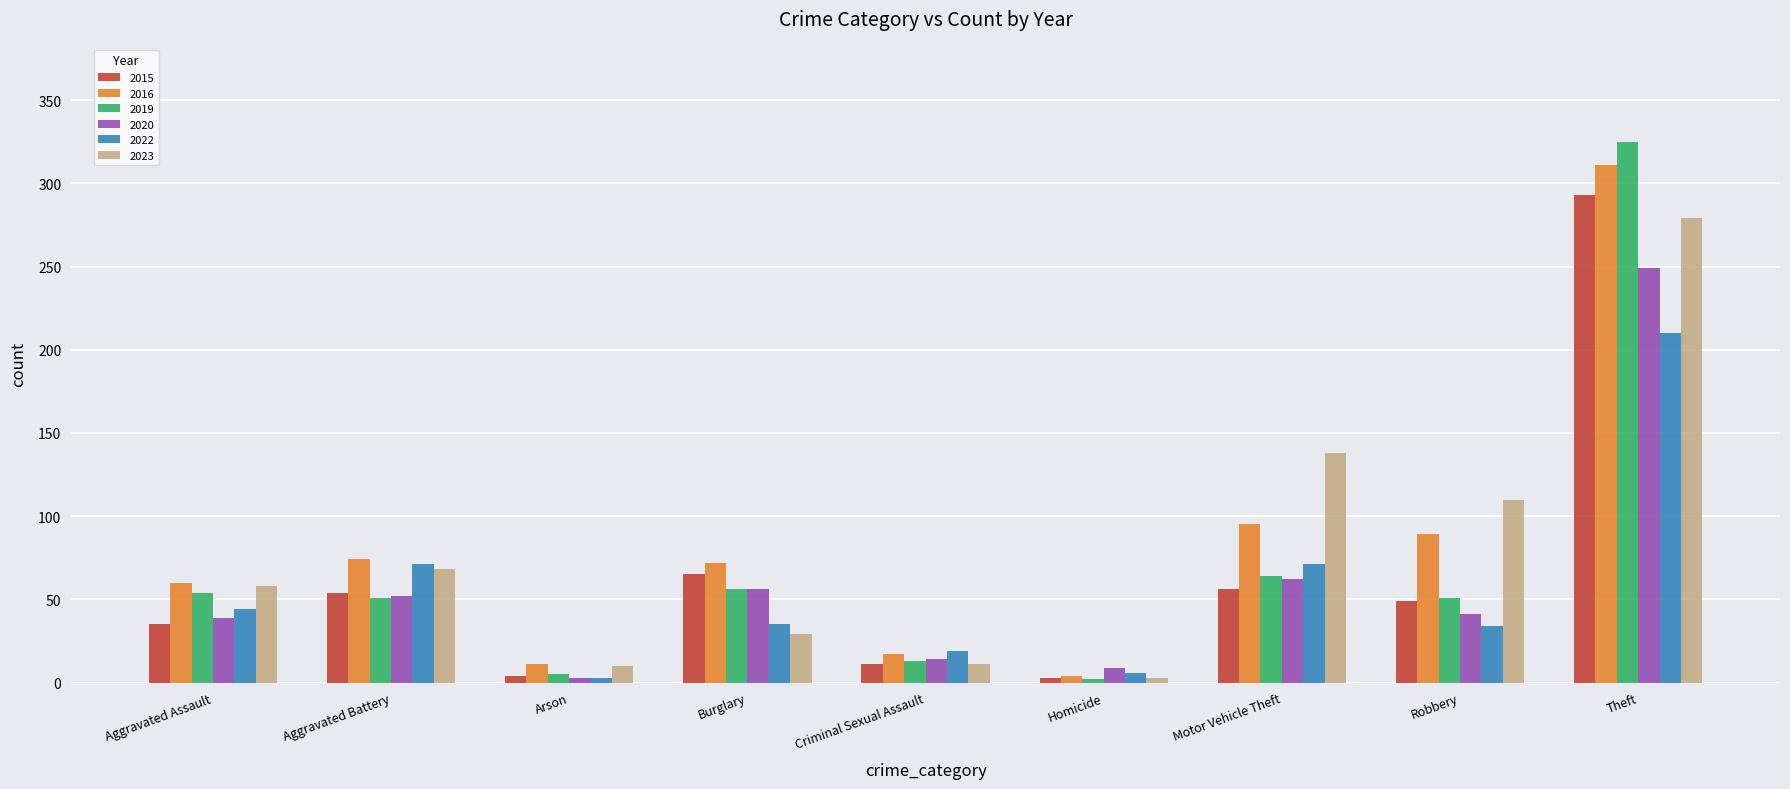

Where does the 2019 series first go above 51?

Aggravated Assault